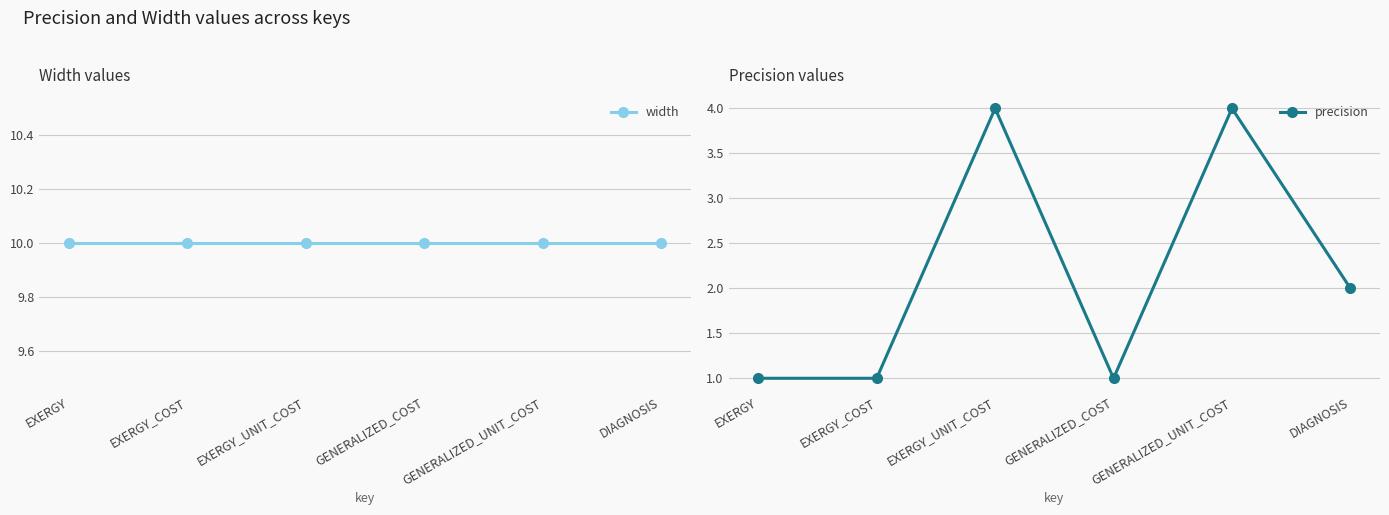

Reading left to right, transcribe all the data shown in this chart.

width: 10	10	10	10	10	10
precision: 1	1	4	1	4	2